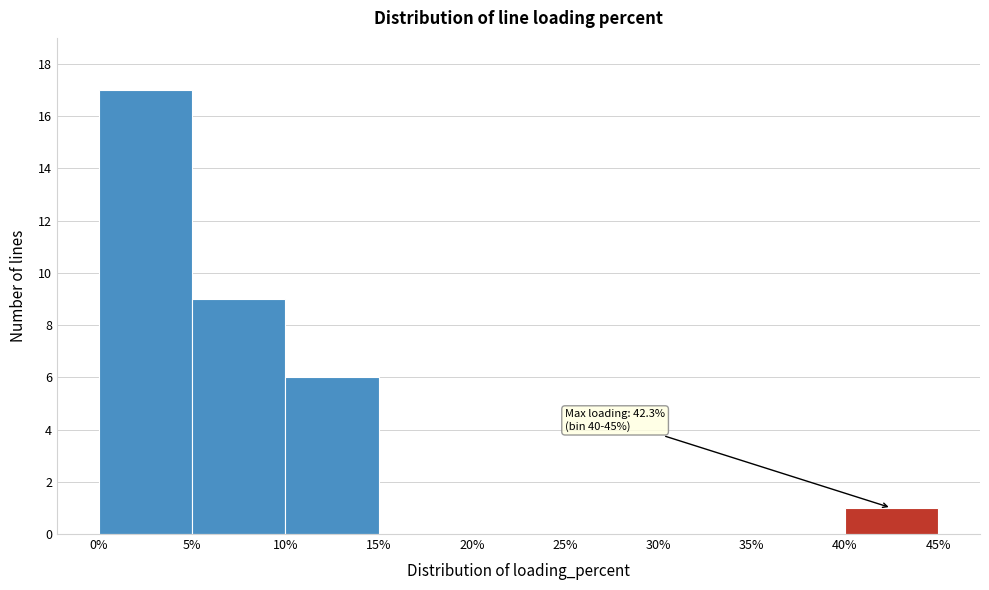

Over which range of the x-axis is the bar tallest?

0% to 5%